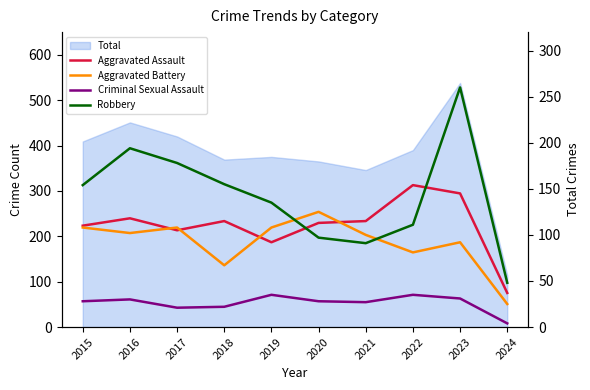

True or false: Robbery and Criminal Sexual Assault intersect in this chart.

False